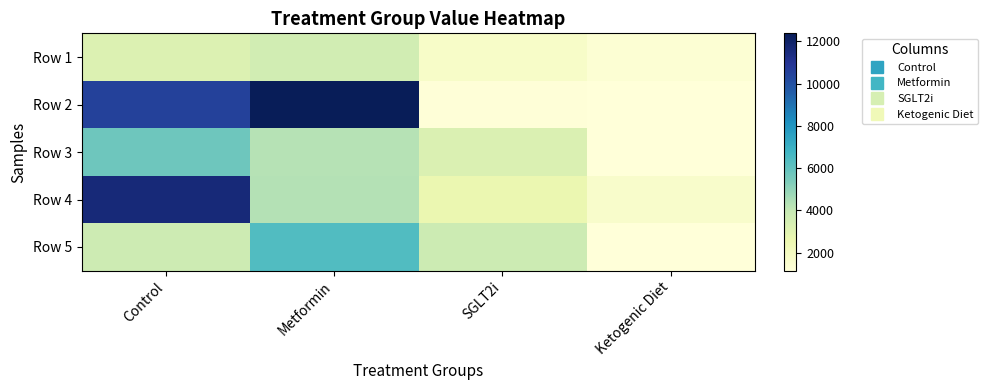

At how many categories does at least one series exceed 2844?

3